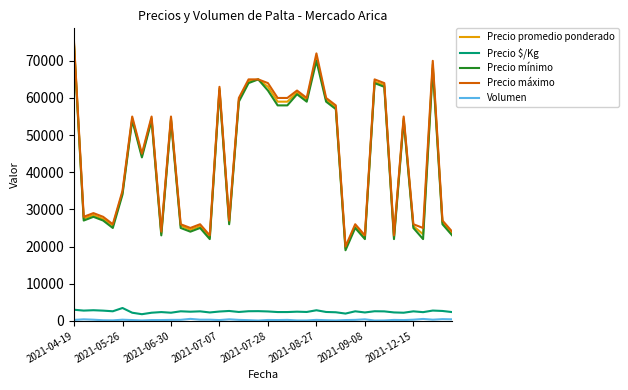

True or false: Precio $/Kg and Precio máximo intersect in this chart.

False